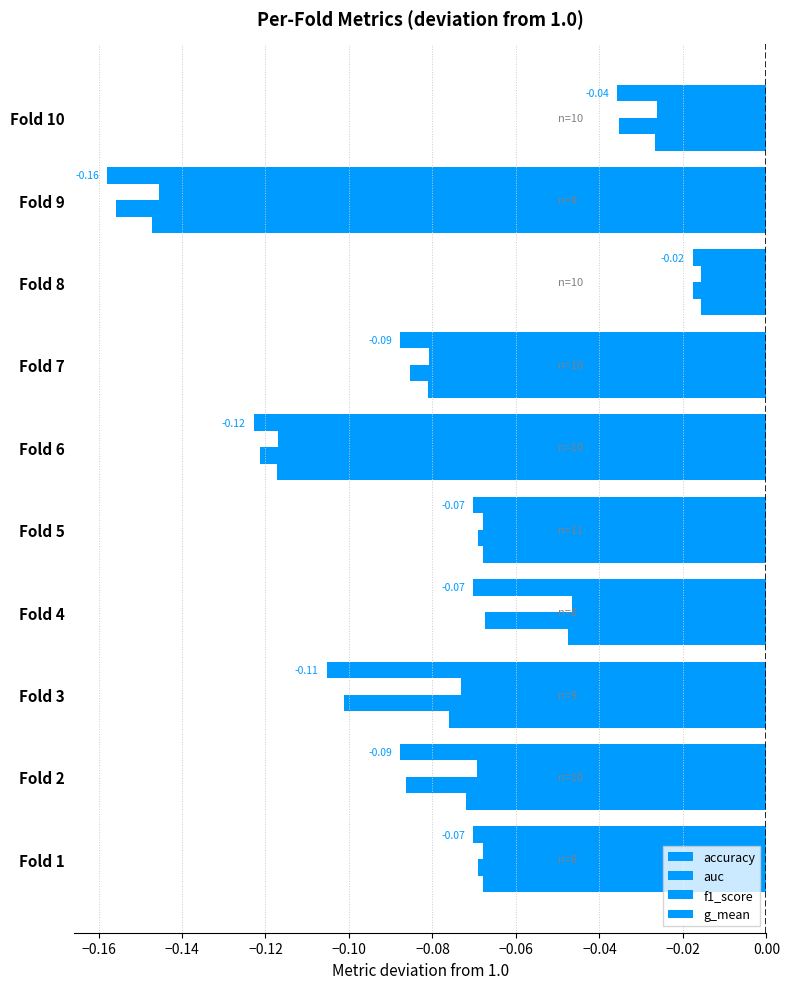

What is the difference between the maximum and minimum values in the auc series?

0.1